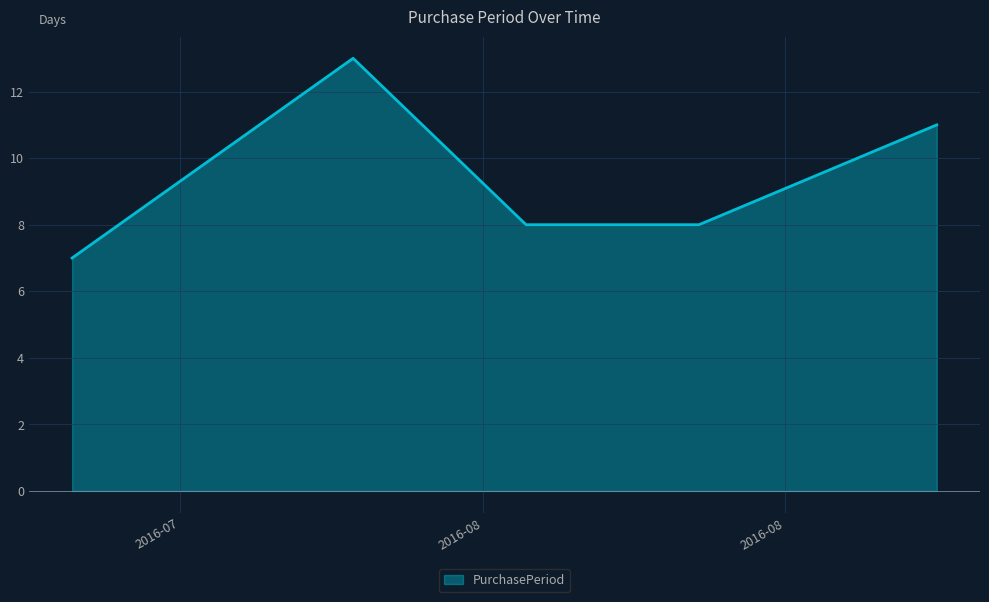

How many interior local peaks (higher than both neighbors) does the data have?

1